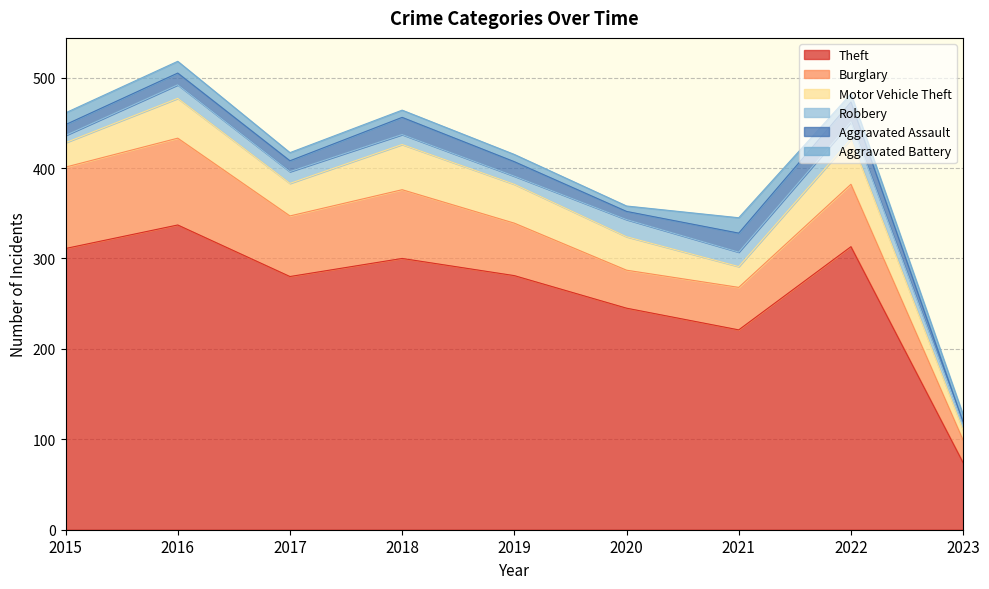

Reading right to left, what are all the values shown in this chart?

Theft: 2023=74	2022=313	2021=221	2020=245	2019=281	2018=300	2017=280	2016=337	2015=311
Burglary: 2023=25	2022=69	2021=47	2020=42	2019=58	2018=76	2017=67	2016=96	2015=90
Motor Vehicle Theft: 2023=11	2022=50	2021=23	2020=37	2019=43	2018=50	2017=36	2016=44	2015=27
Robbery: 2023=7	2022=19	2021=16	2020=19	2019=9	2018=11	2017=13	2016=15	2015=8
Aggravated Assault: 2023=2	2022=22	2021=21	2020=9	2019=16	2018=19	2017=12	2016=13	2015=12
Aggravated Battery: 2023=8	2022=9	2021=17	2020=6	2019=8	2018=8	2017=9	2016=13	2015=13